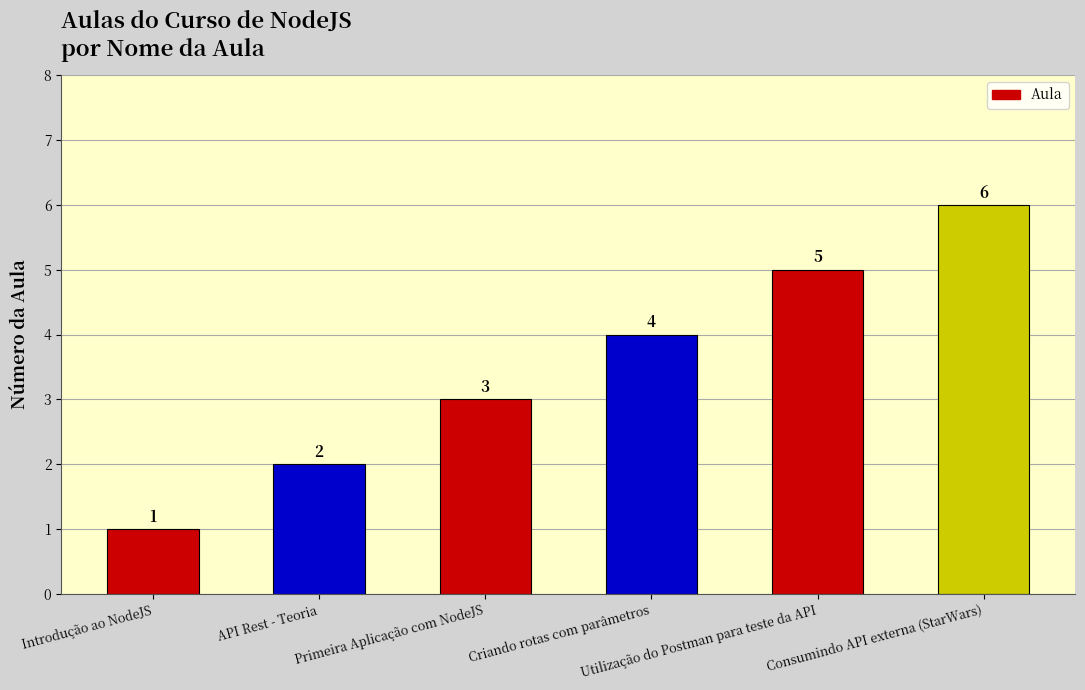

True or false: the data shows 1 at Introdução ao NodeJS.

True